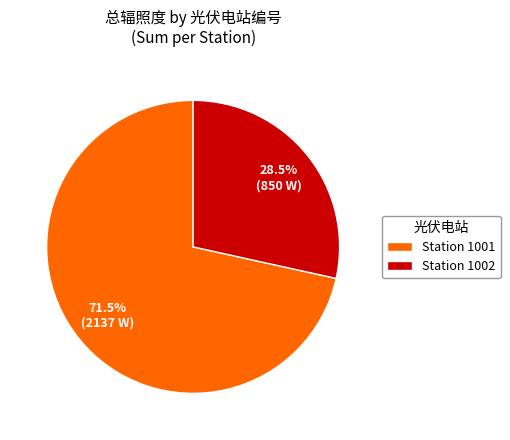

What is the largest slice in the pie chart?

Station 1001